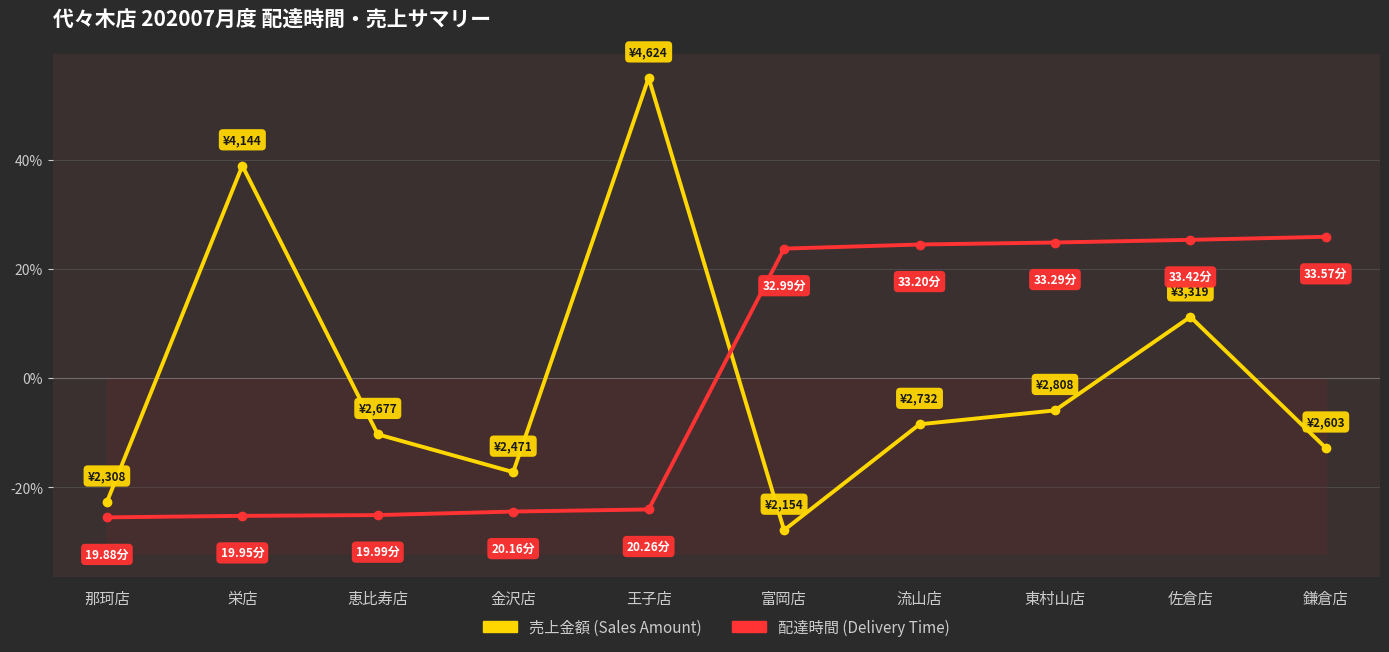

What are all the series names shown in the legend?

売上金額 (Sales Amount), 配達時間 (Delivery Time)